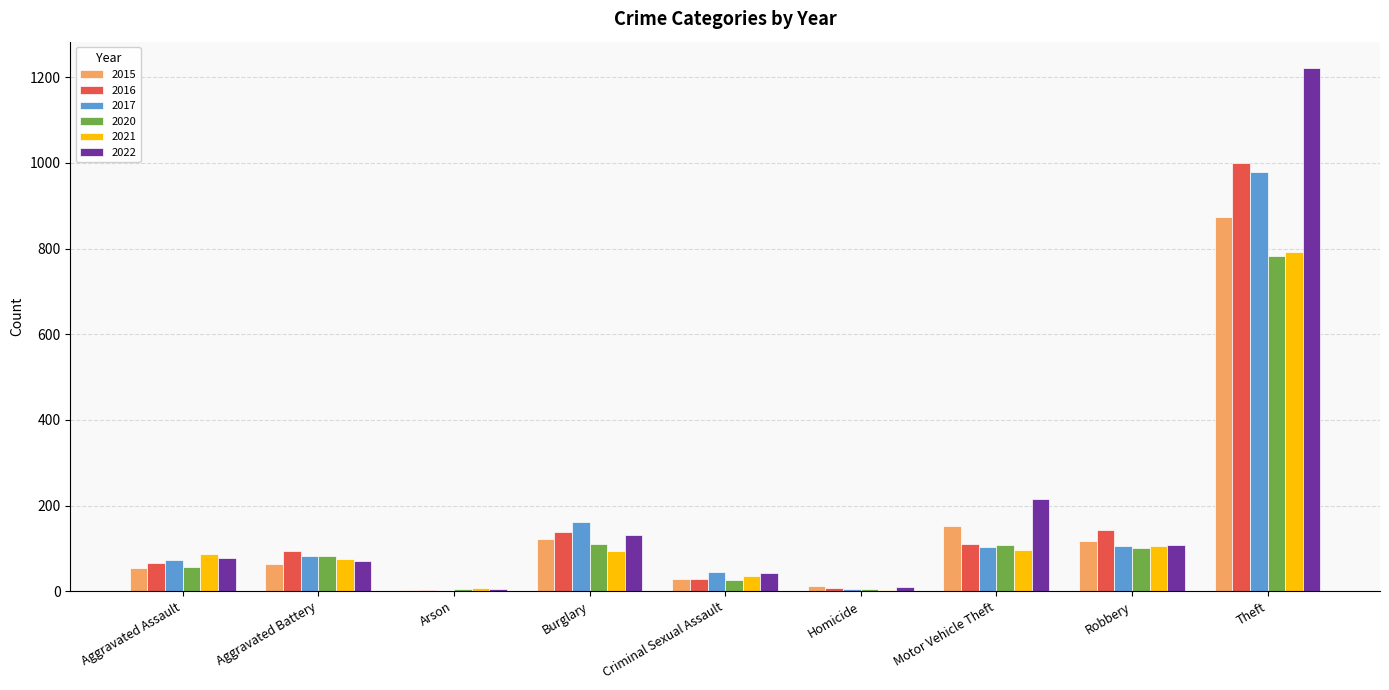

True or false: 2016 has a value of 38 at Robbery.

False